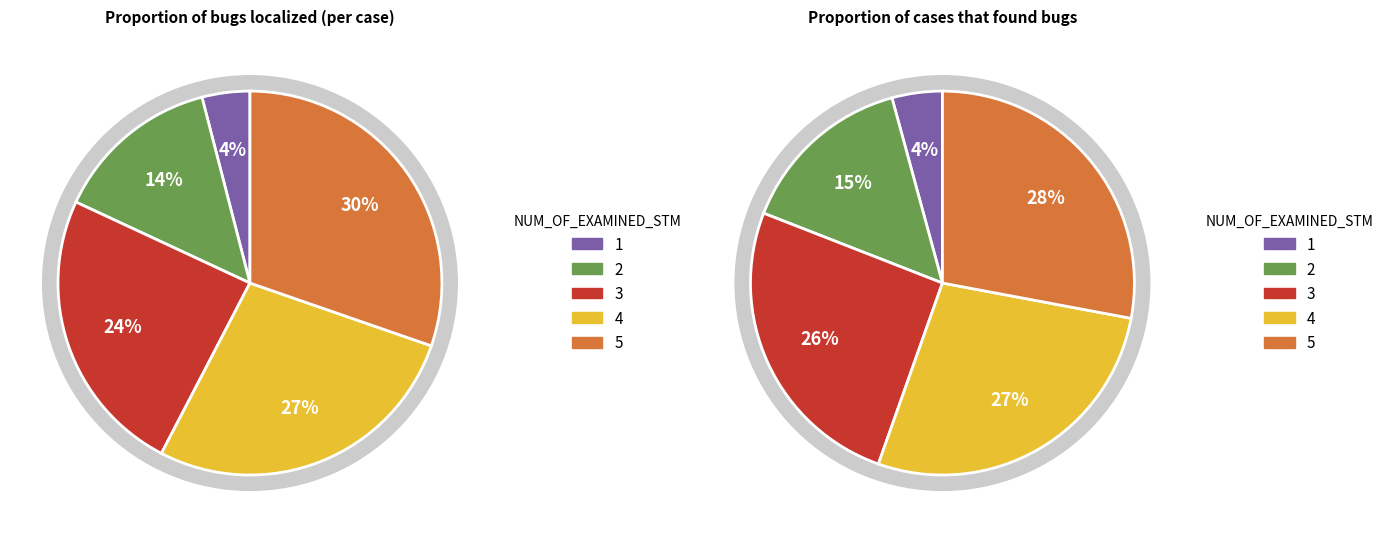

How many segments does this pie chart have?

5